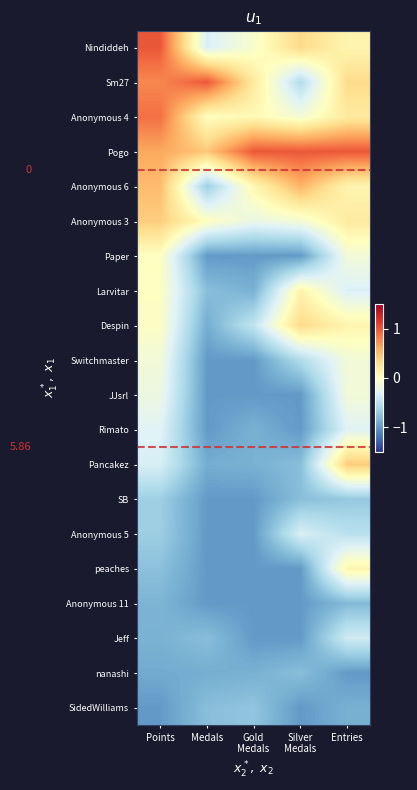

How many categories are shown in the chart?

5